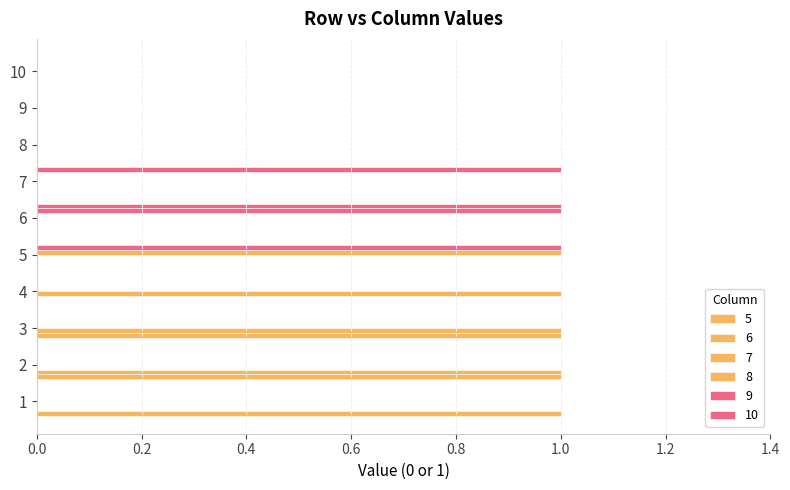

How many data points does each series have?

10